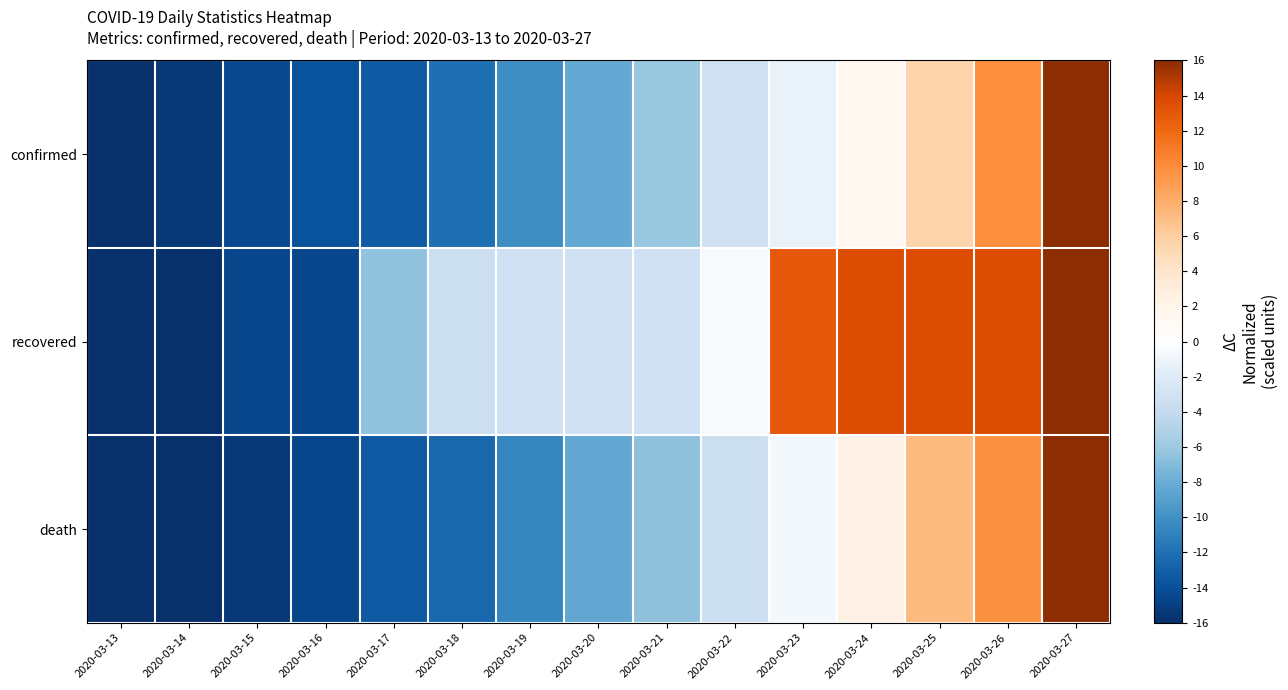

What is the difference between the highest and lowest values at 2020-03-16?

0.8